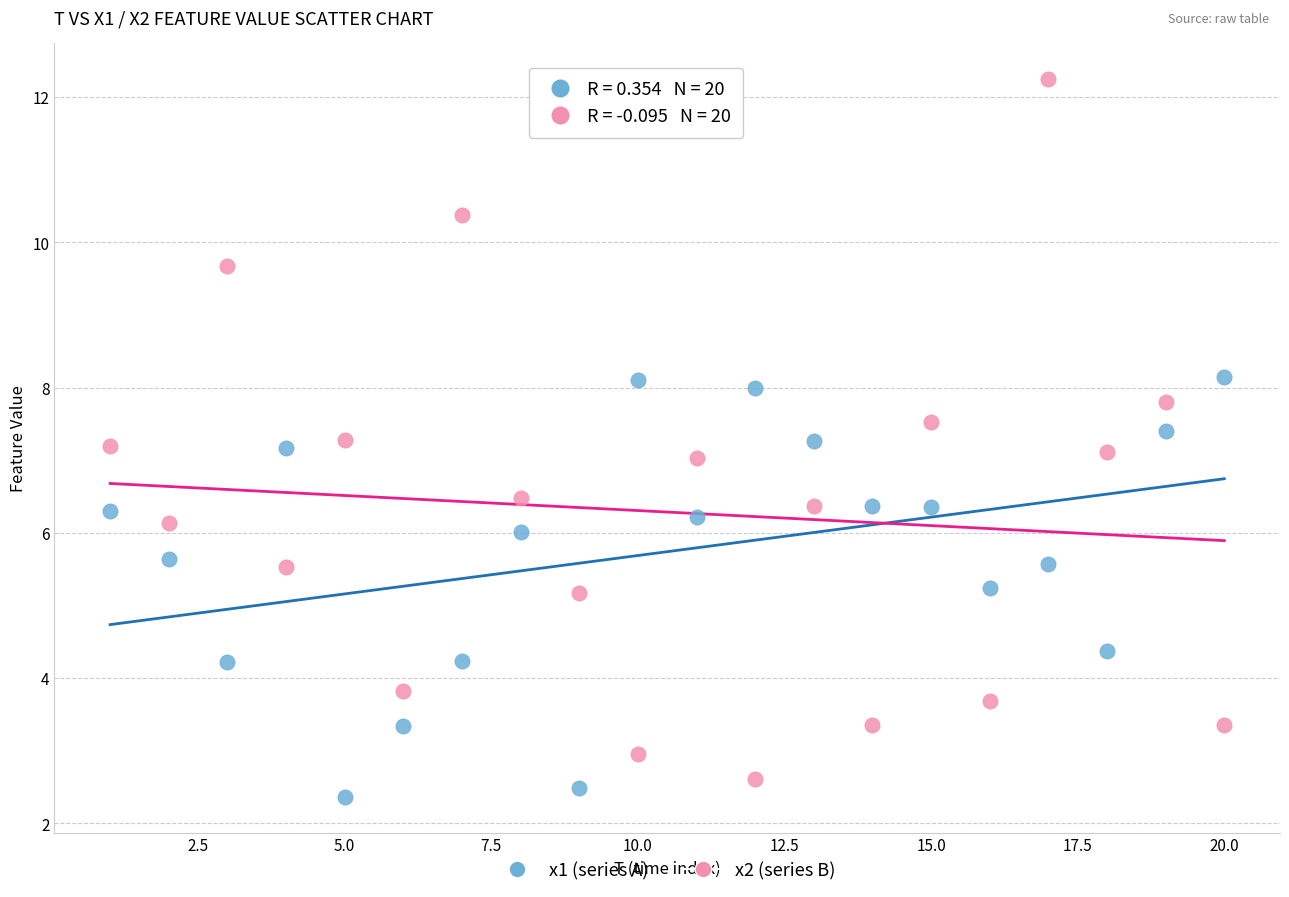

Which series has the widest spread of Y values?

x2 (series B)